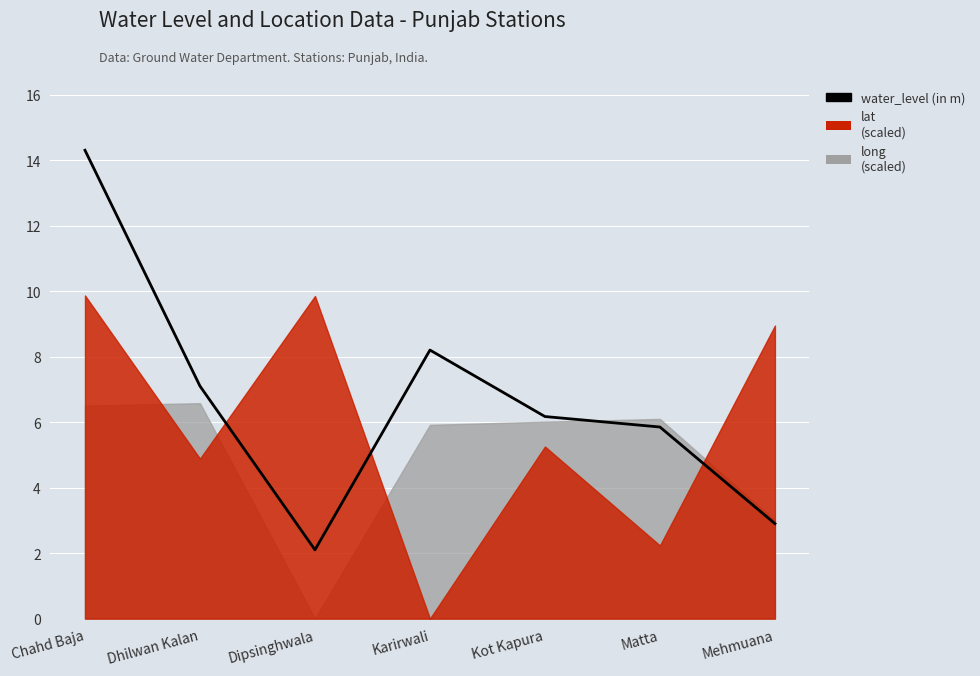

What is the change in value from Karirwali to Matta?

-2.3